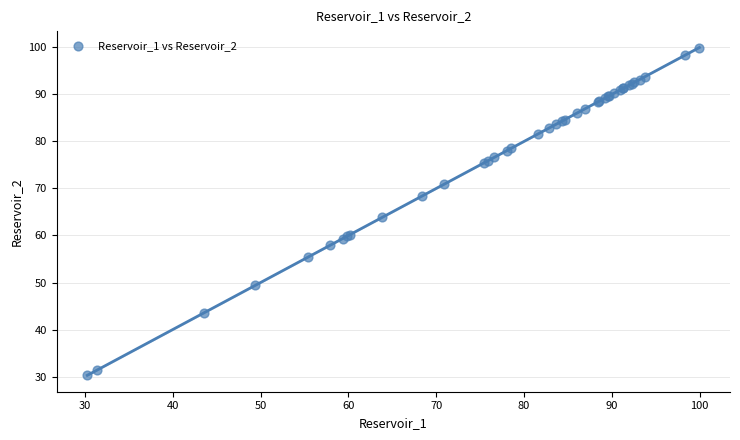

What Y value in the scatter plot is closest to 65?

63.8